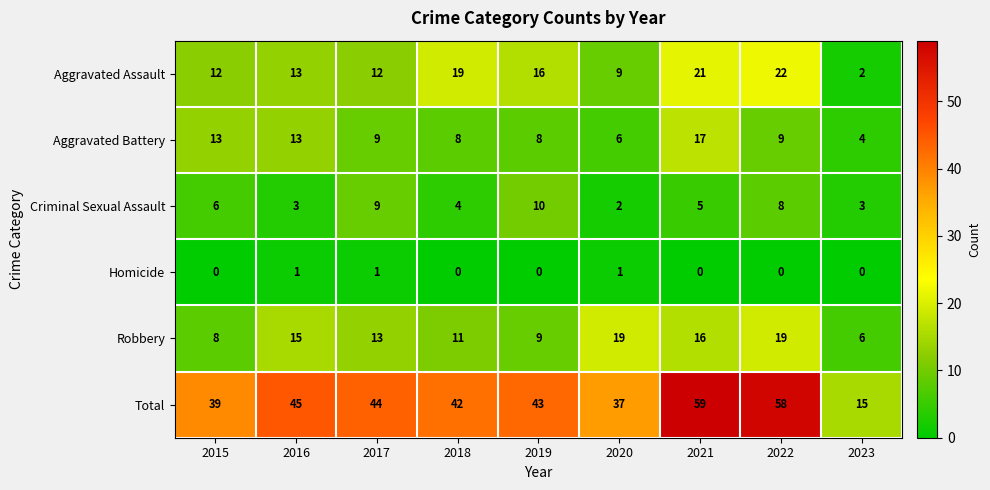

What is the difference between the maximum and minimum values in the Aggravated Battery series?

13